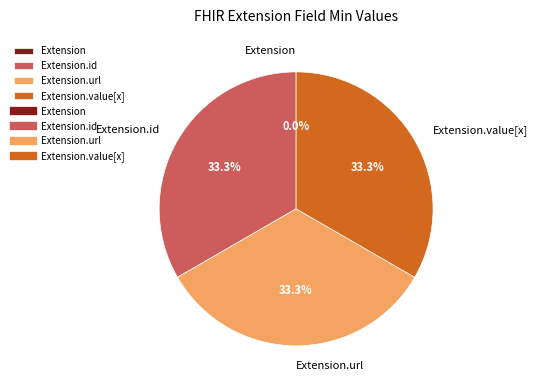

Approximately how many times larger is the value at Extension.id compared to Extension.value[x]?

1.0